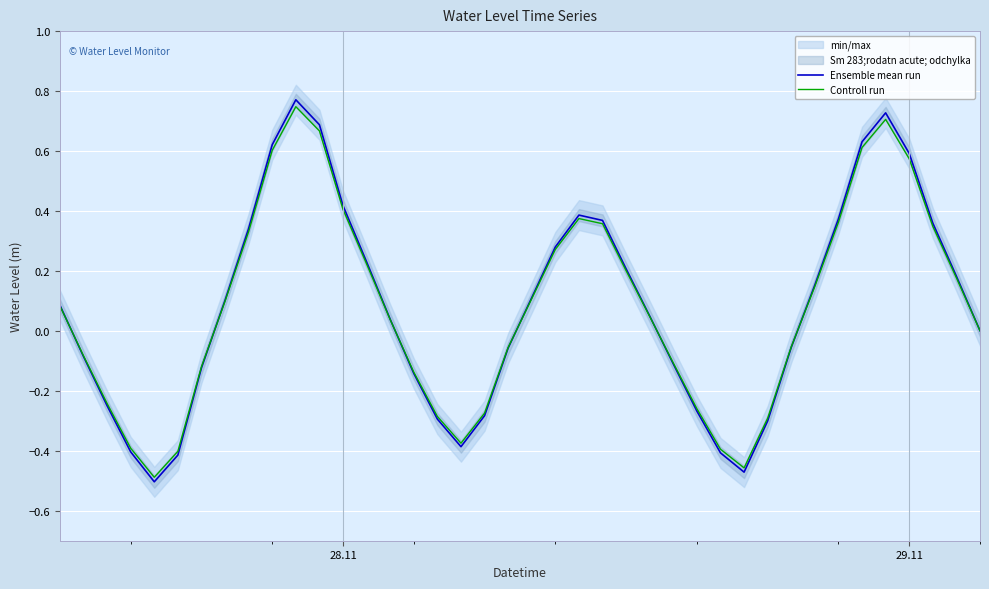

How many categories are shown in the chart?

40